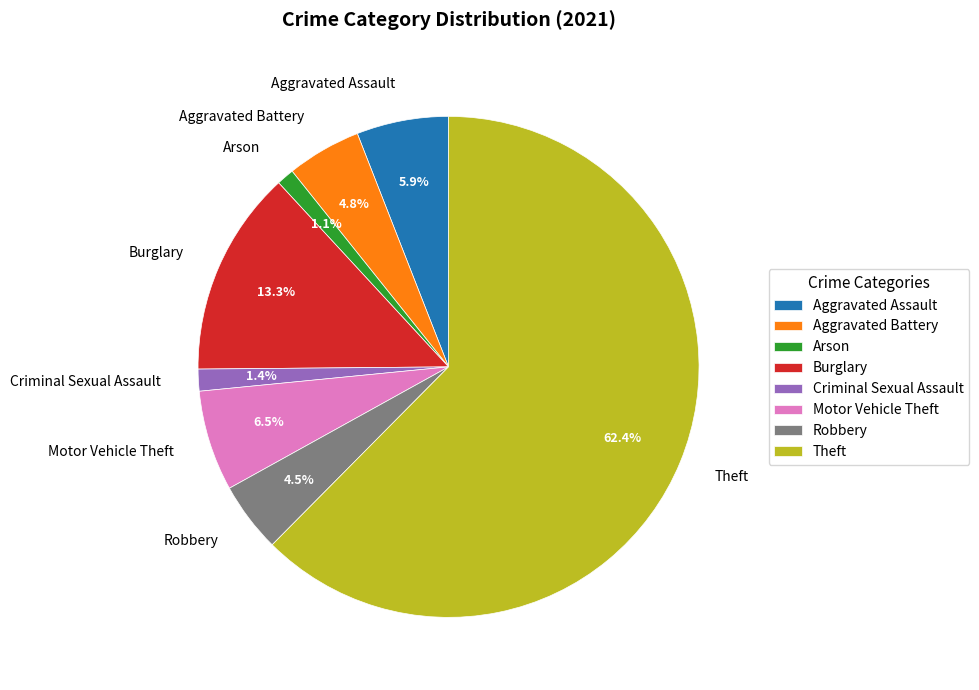

To the nearest percent, what is the combined percentage of Arson and Motor Vehicle Theft?

8%